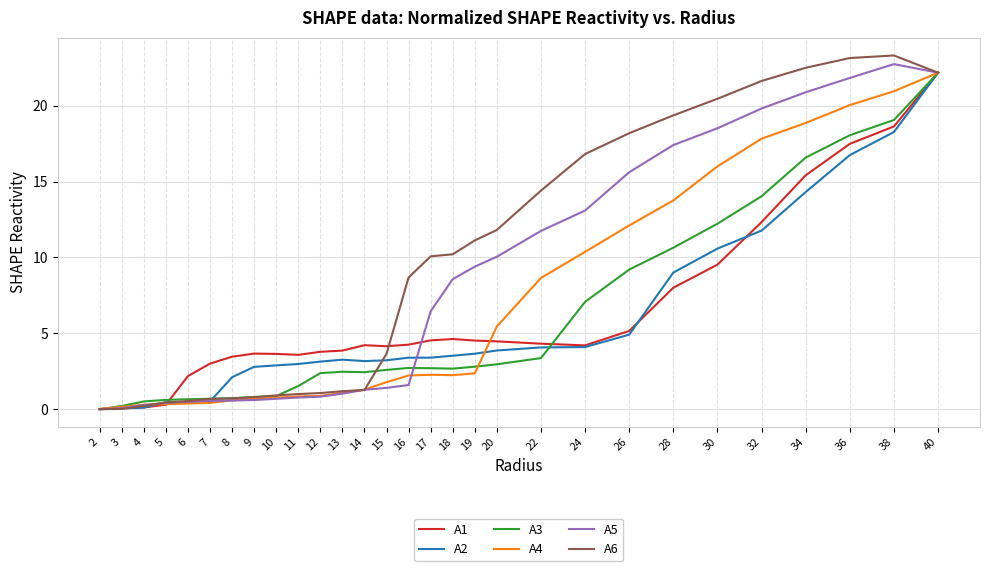

What is the greatest value displayed?

23.3